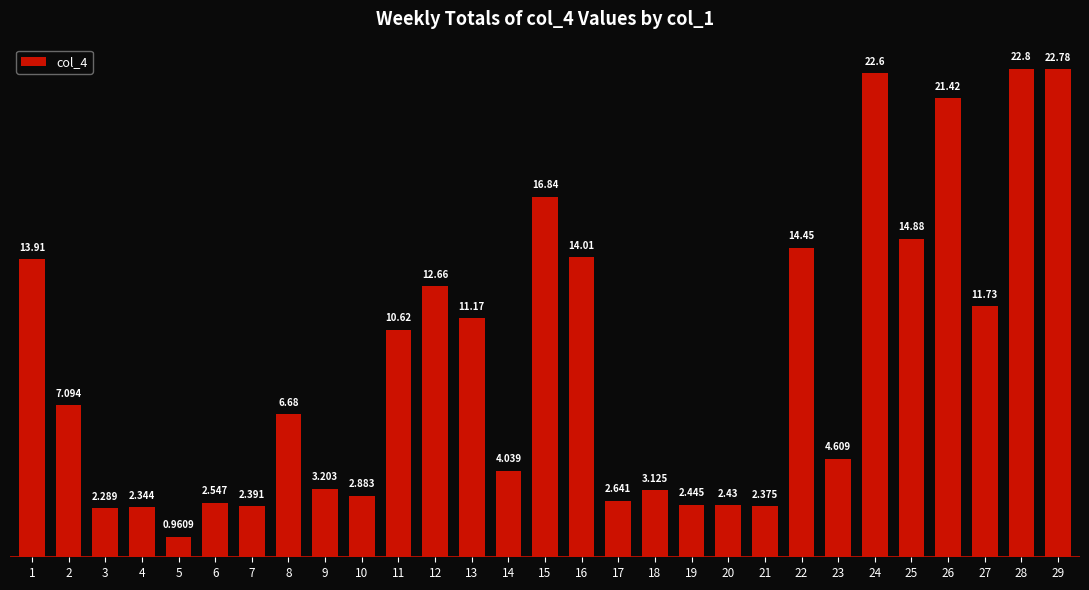

Where is the data nearest to the value 11?

13